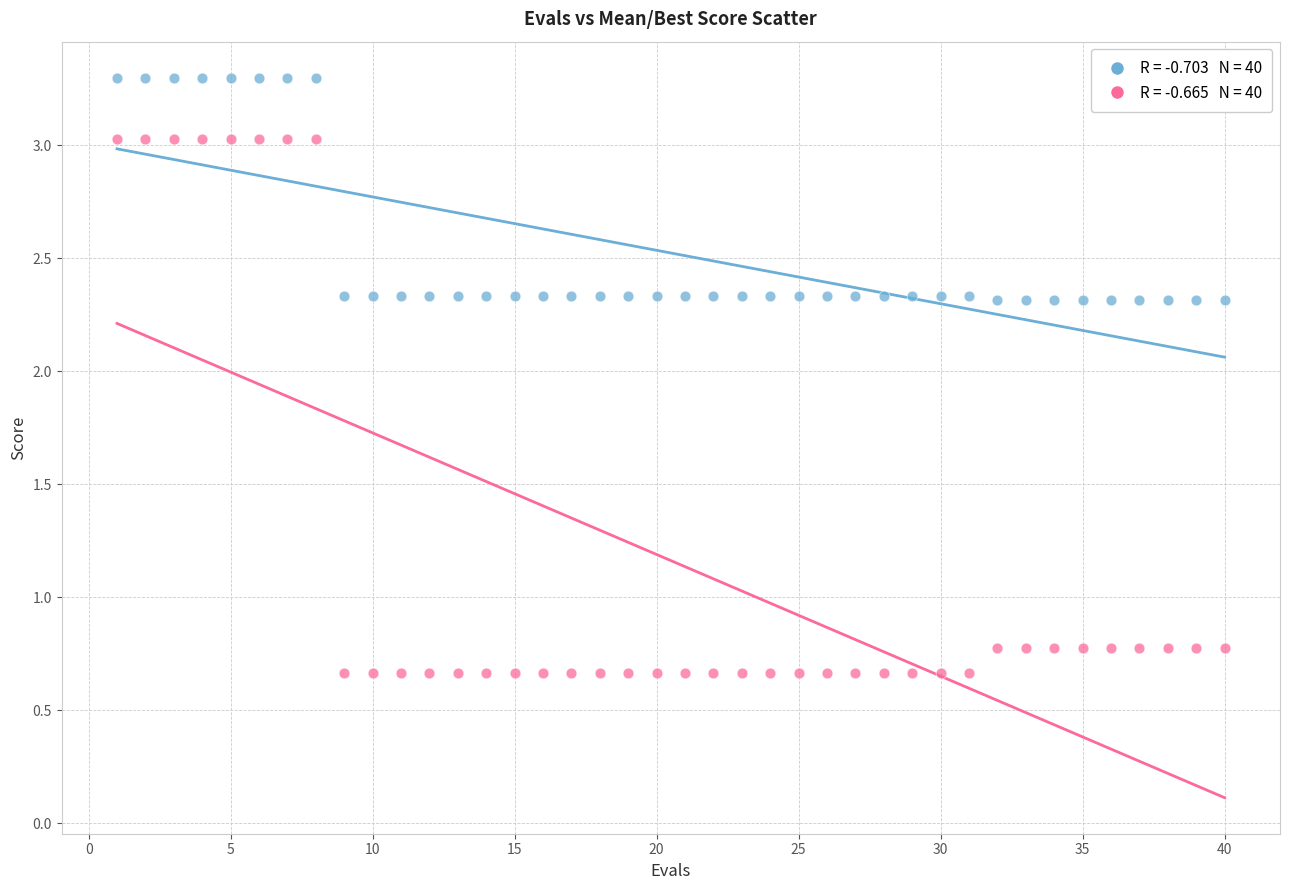

Across all data points, what is the range of X values (max minus min)?

39.0